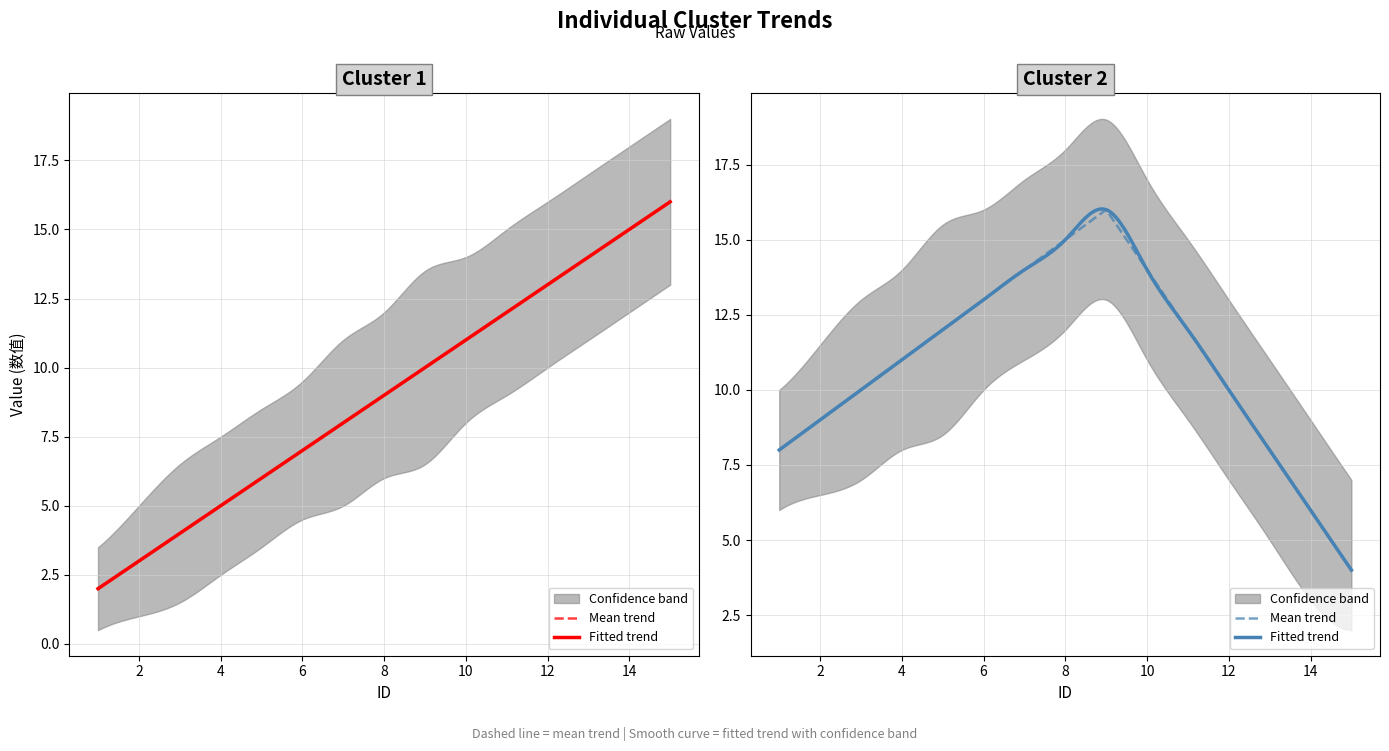

Reading left to right, transcribe all the data shown in this chart.

Cluster 1 mean: 2.0	3.0	4.0	5.0	6.0	7.0	8.0	9.0	10.0	11.0	12.0	13.0	14.0	15.0	16.0
Cluster 1 upper: 3.5	5.0	6.5	7.5	8.5	9.5	11.0	12.0	13.5	14.0	15.0	16.0	17.0	18.0	19.0
Cluster 1 lower: 0.5	1.0	1.5	2.5	3.5	4.5	5.0	6.0	6.5	8.0	9.0	10.0	11.0	12.0	13.0
Cluster 2 mean: 8.0	9.0	10.0	11.0	12.0	13.0	14.0	15.0	16.0	14.0	12.0	10.0	8.0	6.0	4.0
Cluster 2 upper: 10.0	11.5	13.0	14.0	15.5	16.0	17.0	18.0	19.0	17.0	15.0	13.0	11.0	9.0	7.0
Cluster 2 lower: 6.0	6.5	7.0	8.0	8.5	10.0	11.0	12.0	13.0	11.0	9.0	7.0	5.0	3.0	2.0